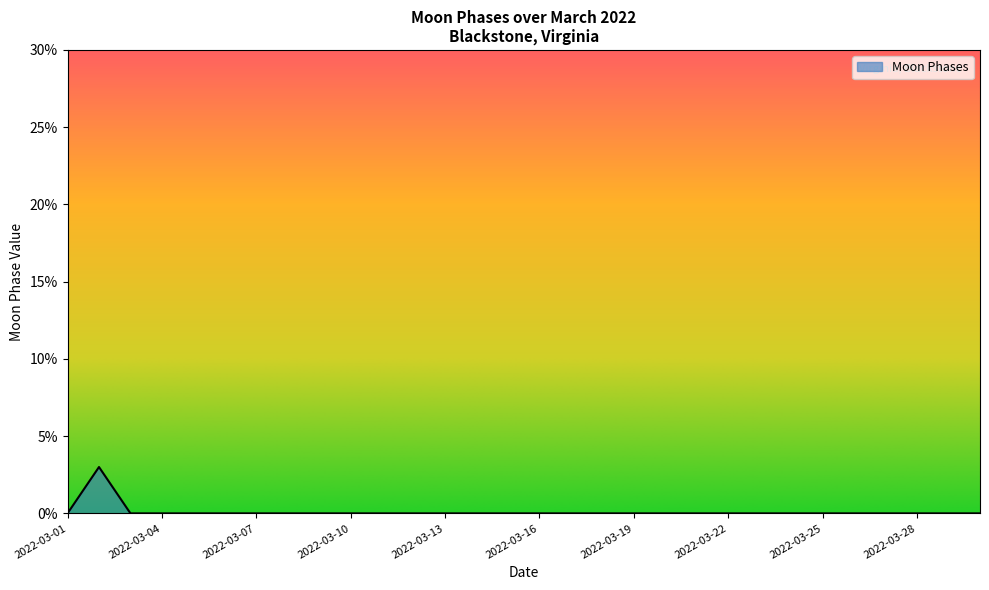

Reading left to right, list all the values displayed in this chart.

0	3	0	0	0	0	0	0	0	0	0	0	0	0	0	0	0	0	0	0	0	0	0	0	0	0	0	0	0	0